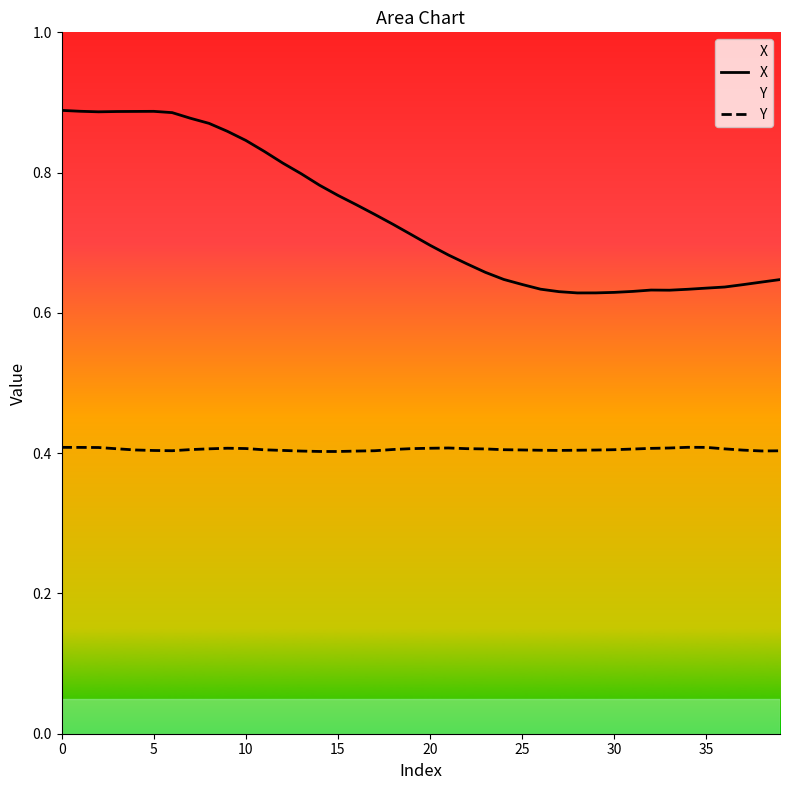

What is the spread (max minus min) of values at 33?

0.2